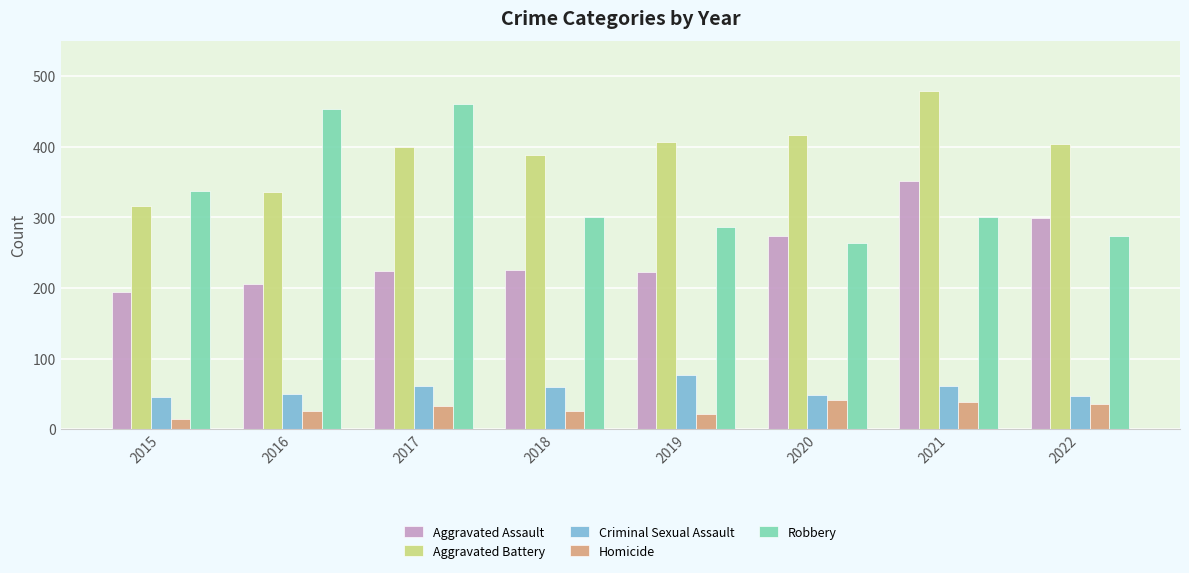

What value does the Homicide series have at 2015?

15